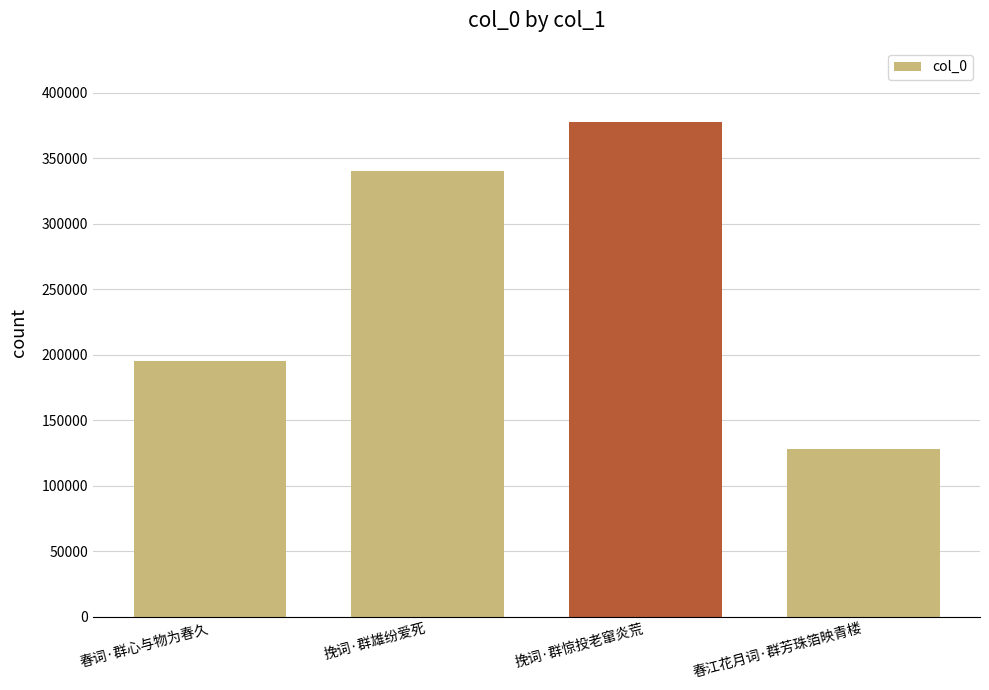

What is the change in value from 春词·群心与物为春久 to 挽词·群雄纷爱死?

+145349